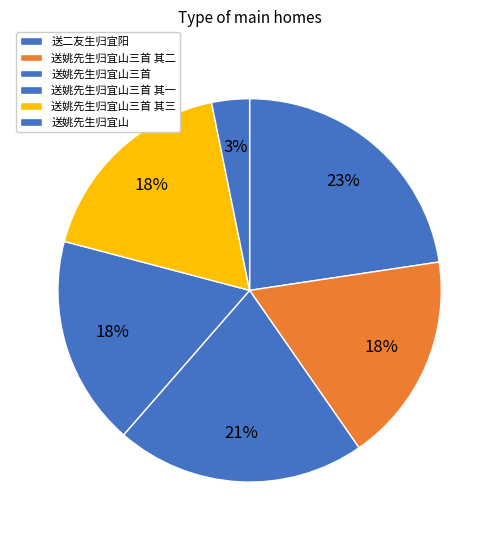

Count the number of slices in the pie.

6